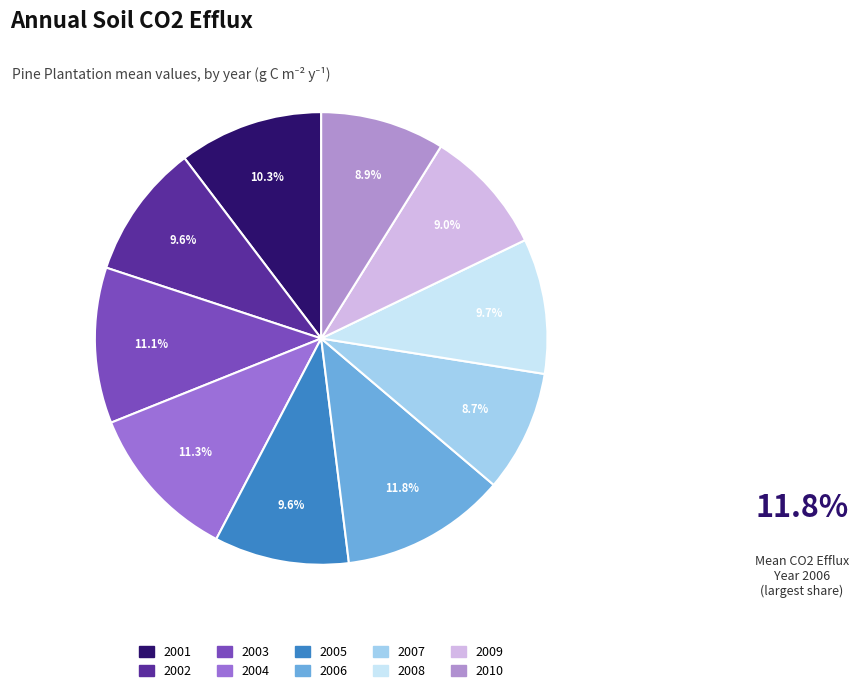

To the nearest percent, what percentage of the pie is 2007?

9%